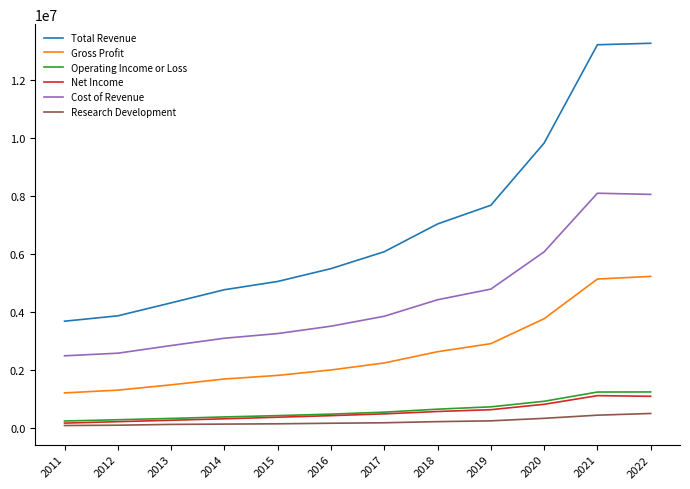

What is the maximum value shown in the chart?

13253900